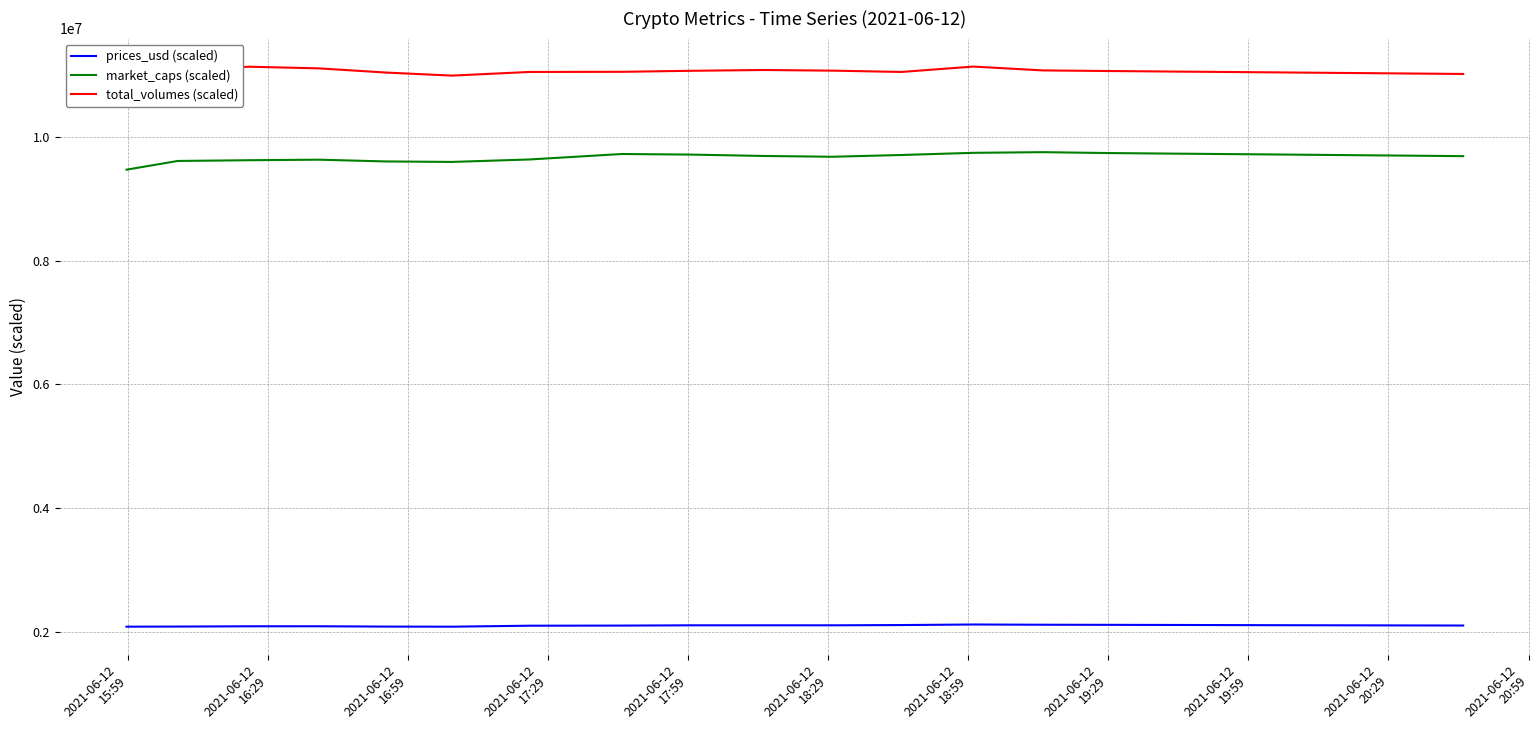

True or false: prices_usd (scaled) has more than 0 interior local peaks.

True